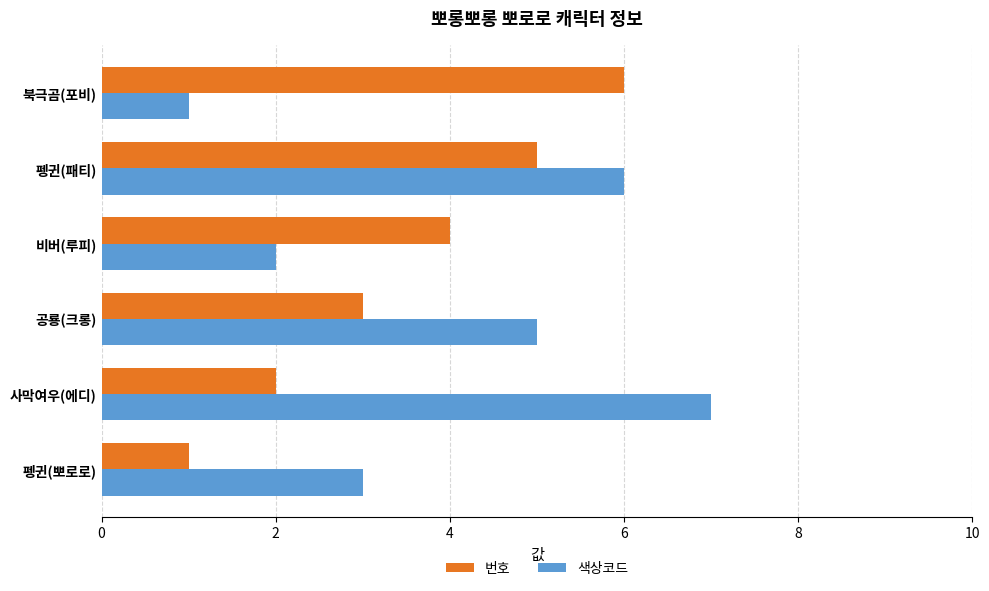

What is the spread (max minus min) of values at 북극곰(포비)?

5